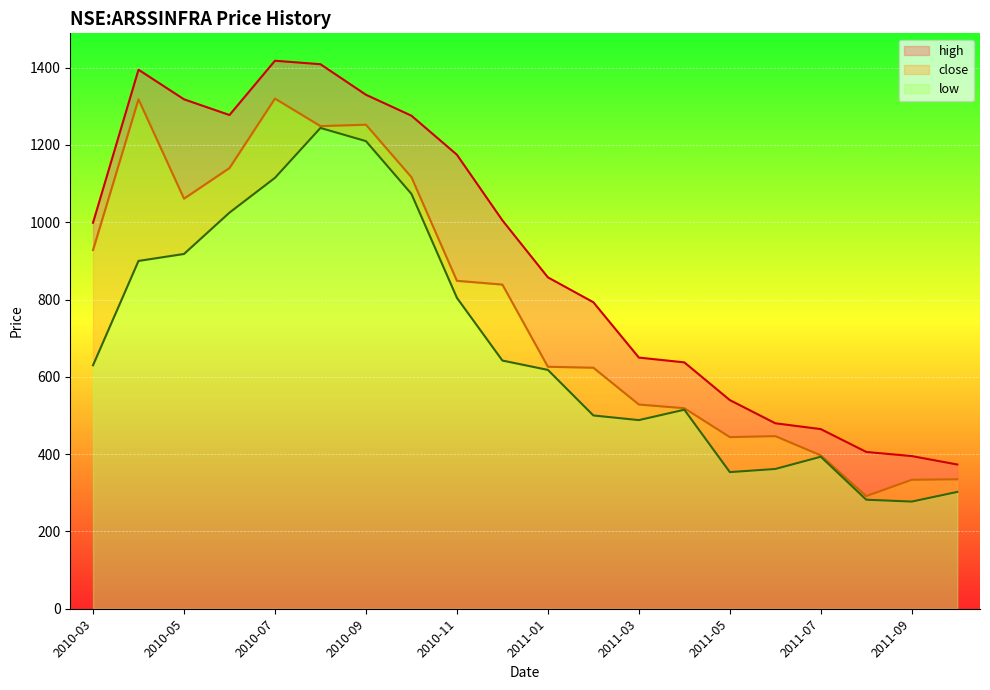

The value of high at 2011-07 is 715.2. True or false?

False